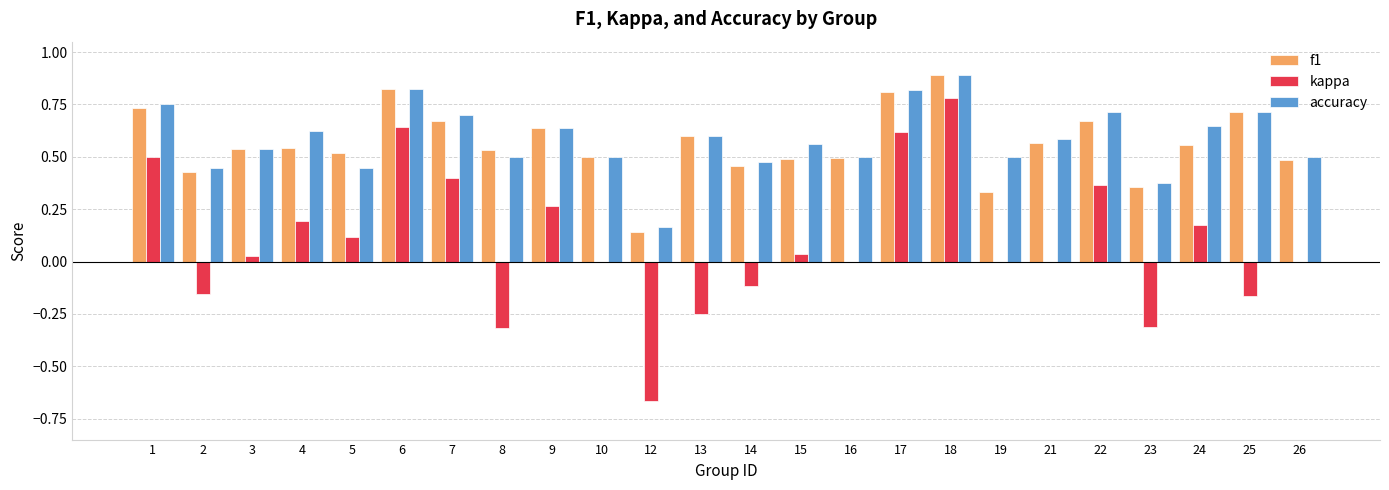

At which label does accuracy reach its peak?

18